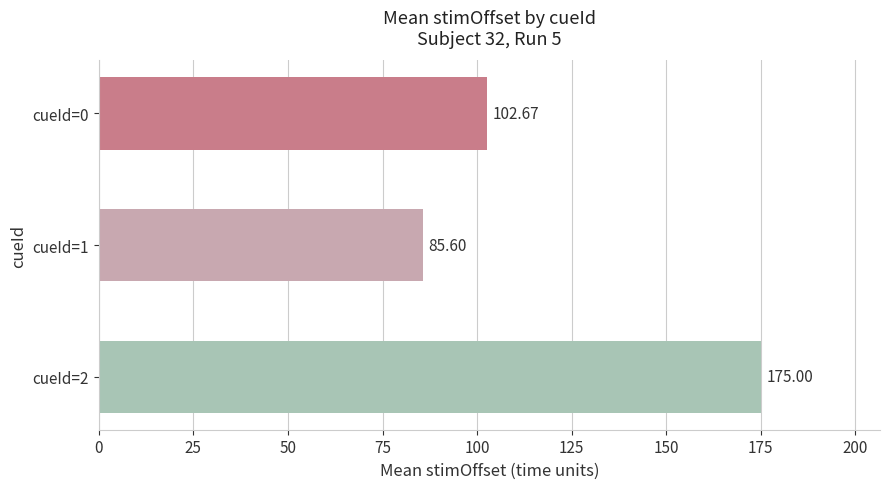

Rank the categories by value from highest to lowest.

cueId=2, cueId=0, cueId=1